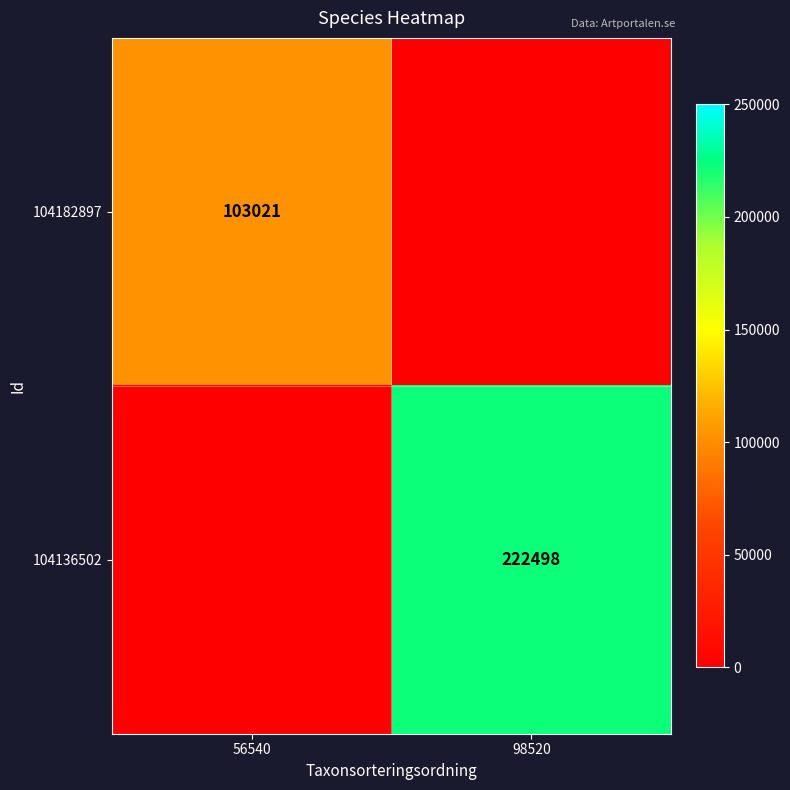

What is the difference between the highest and lowest values at 98520?

222498